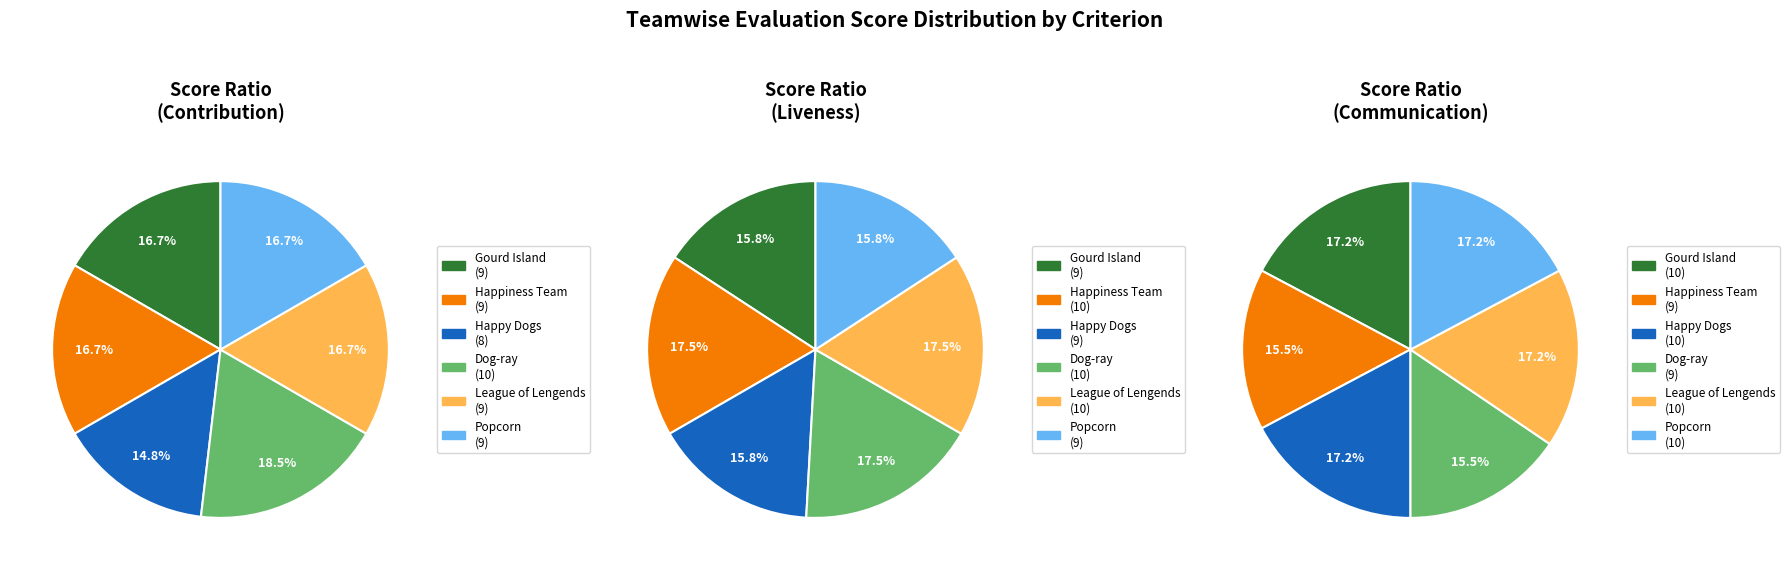

To the nearest percent, what is the combined percentage of Happiness Team and League of Lengends?

35%